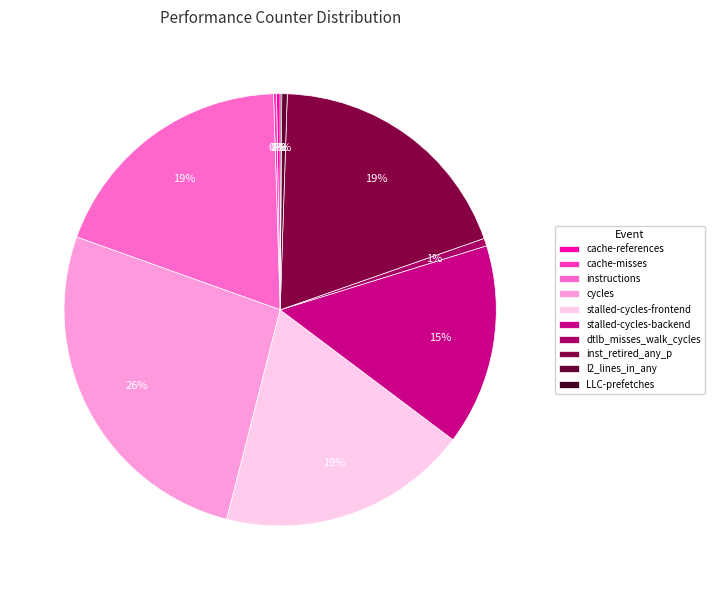

Is LLC-prefetches the majority of the pie?

No